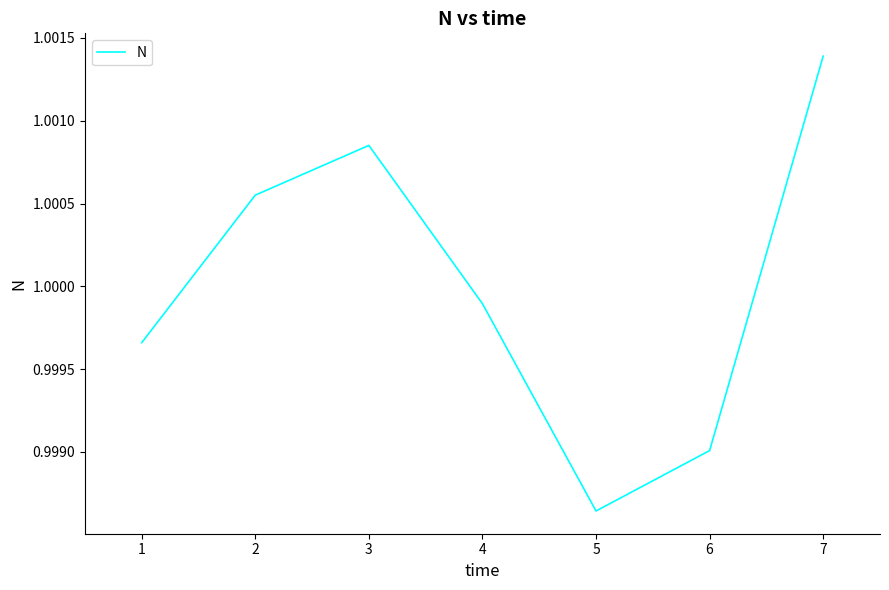

Where is the data nearest to the value 1?

4